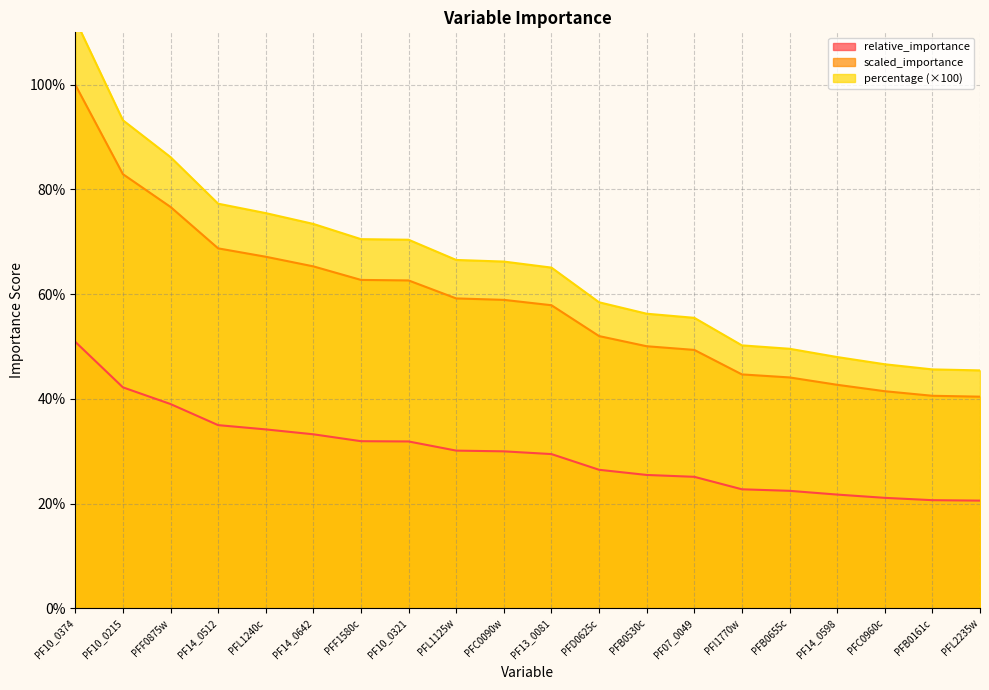

What is the value of the scaled_importance point at the 14th from the left?

0.5